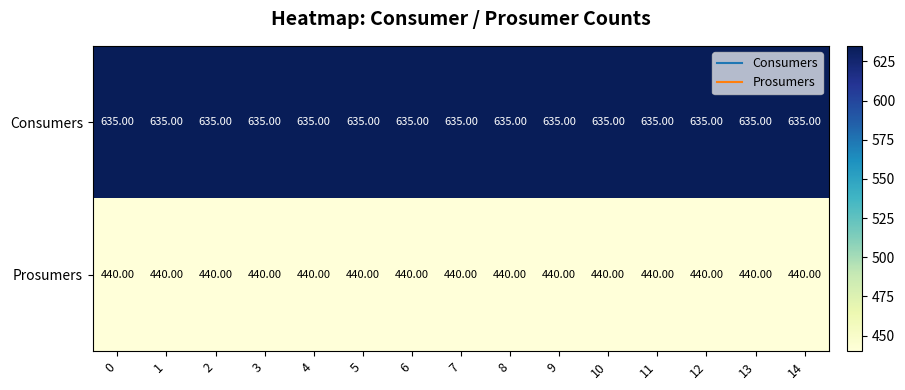

What is the total value across all series at 4?

1075